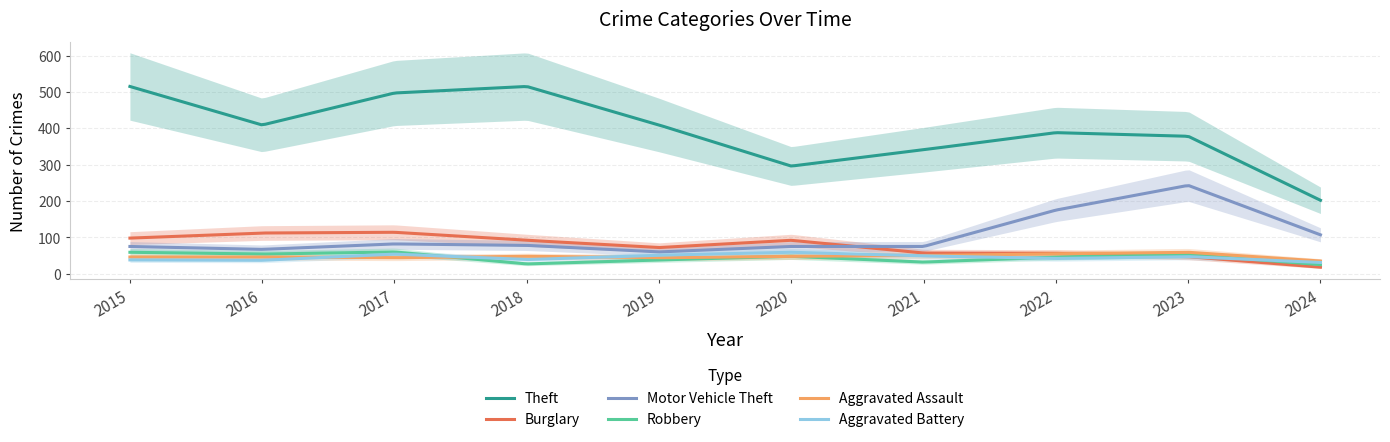

List the labels in order of Aggravated Assault value, largest first.

2023, 2022, 2021, 2018, 2020, 2015, 2016, 2017, 2019, 2024